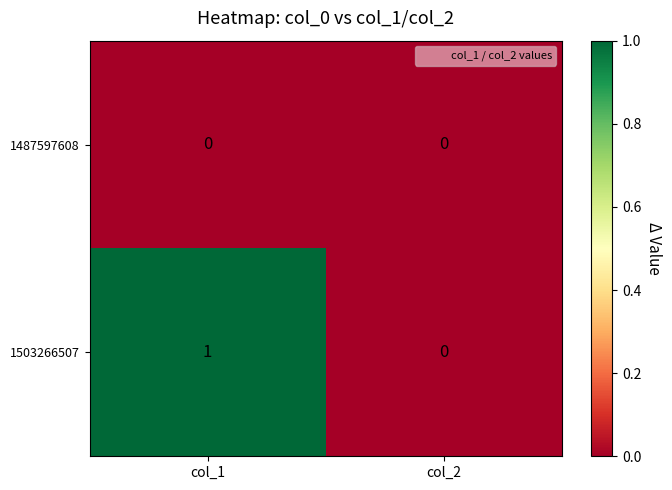

What is the maximum value shown in the chart?

1